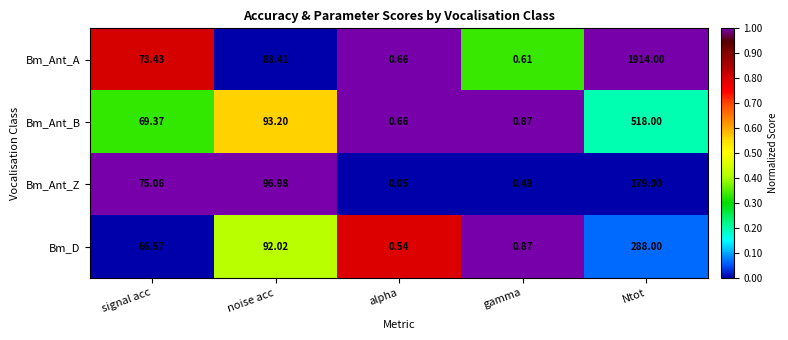

Where is Bm_D nearest to the value 144?

noise acc